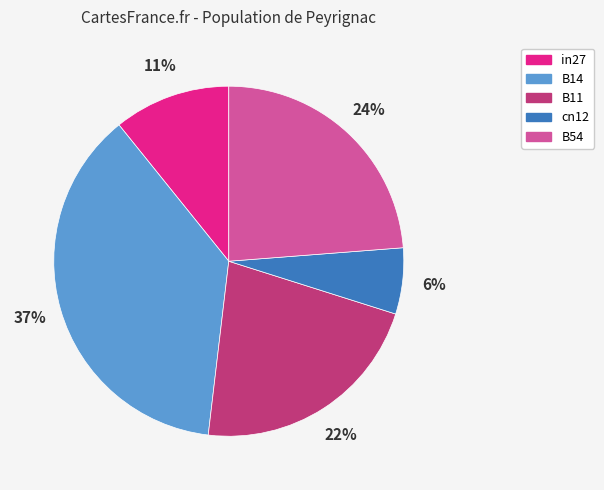

True or false: cn12 accounts for 14% of the total.

False